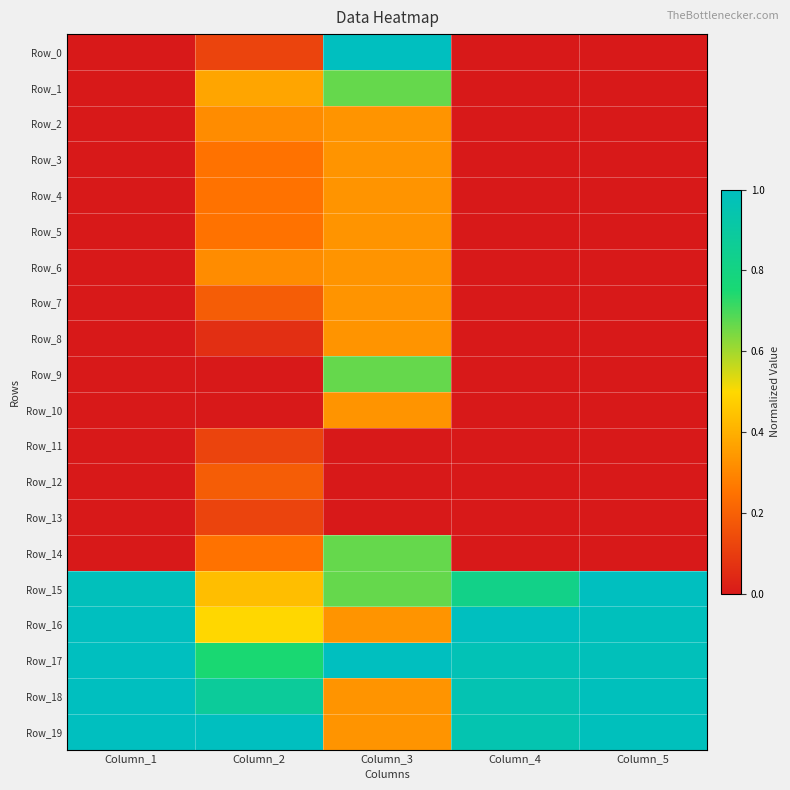

What is the greatest value displayed?

1.0